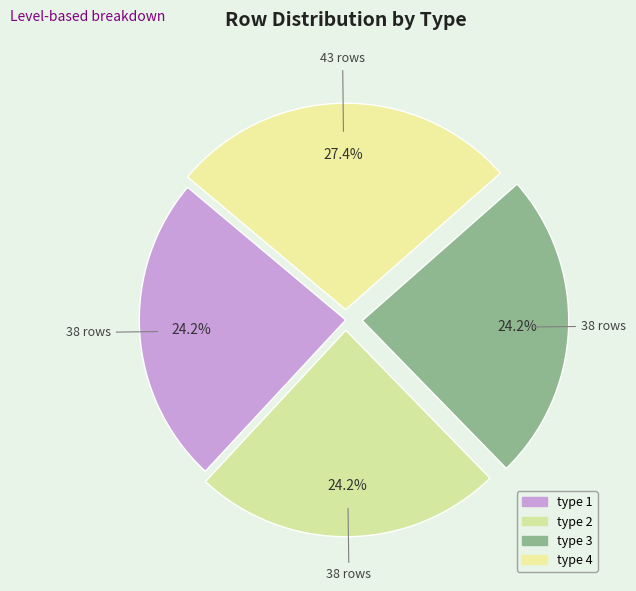

What is the smallest slice in the pie chart?

type 1